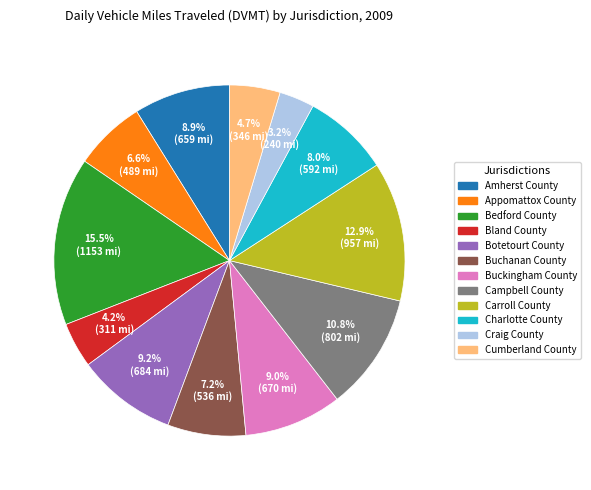

How much of the chart is everything except Campbell County?

89.2%